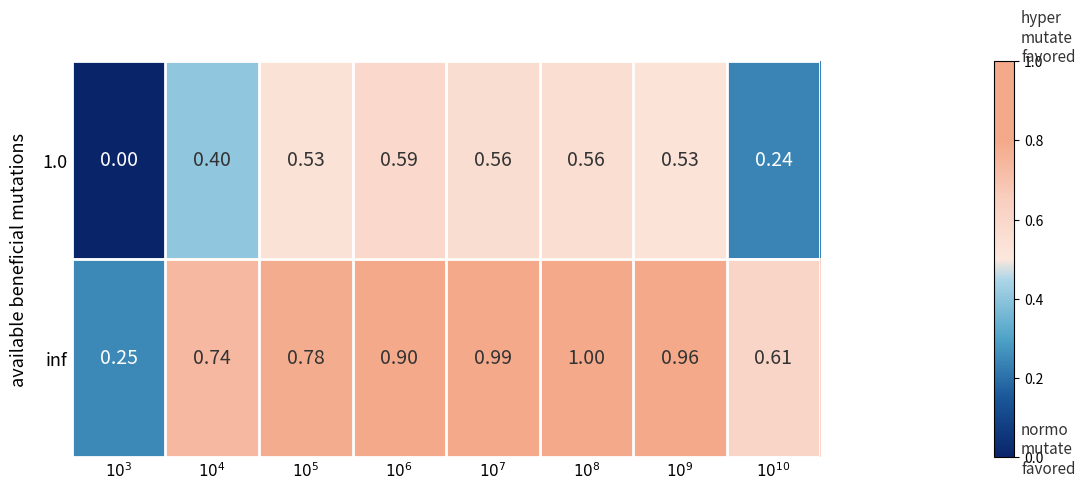

List the series in order of their peak value, lowest first.

1.0, inf